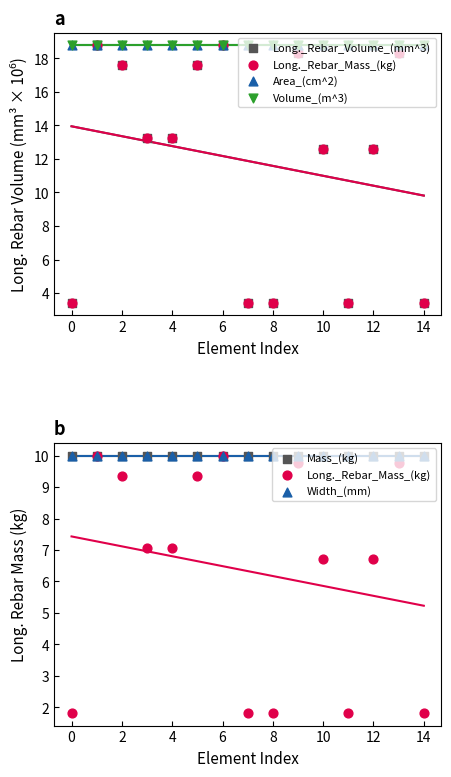

At how many categories does at least one series exceed 14?

15